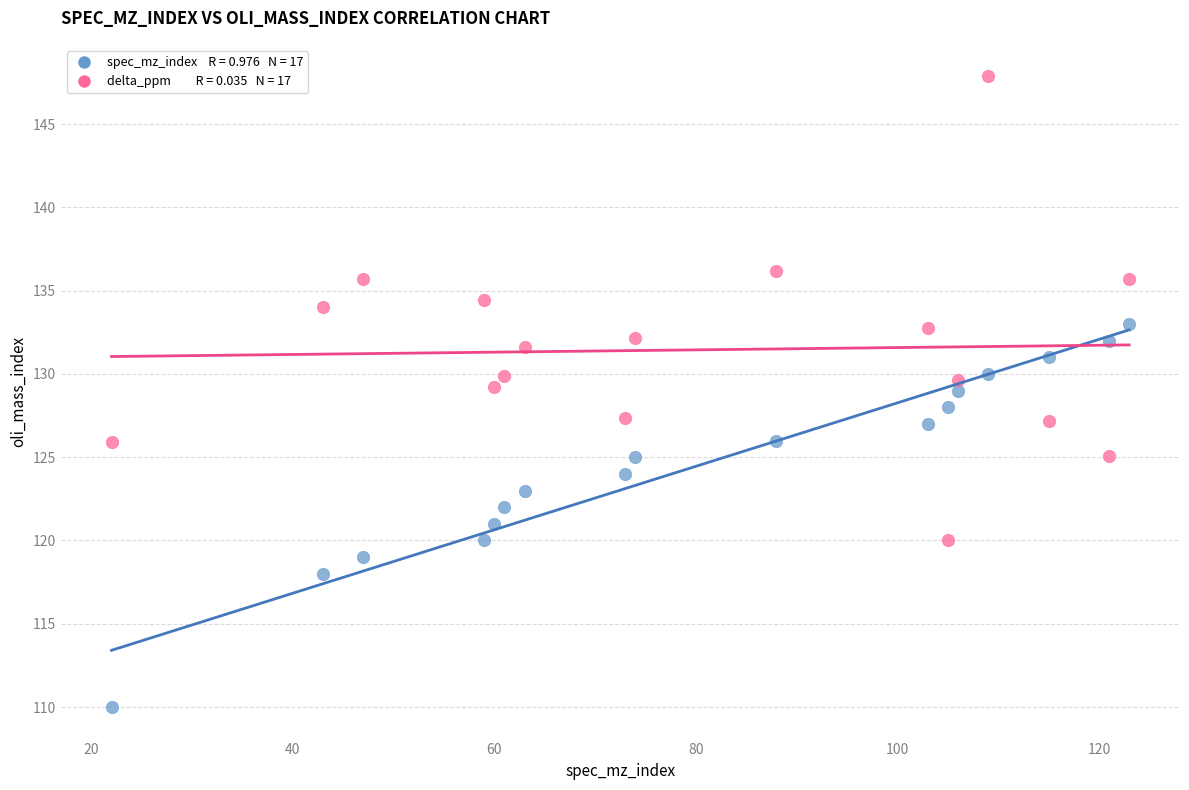

Across all data points, what is the range of X values (max minus min)?

101.0